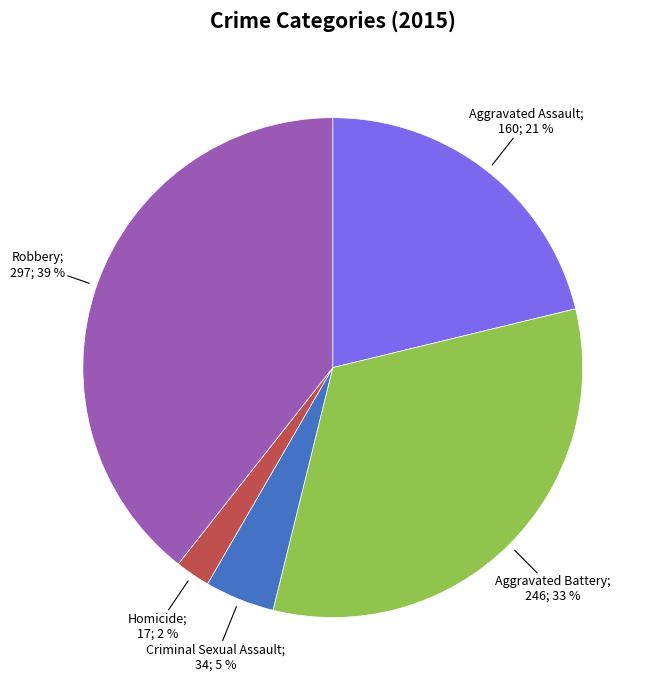

How many segments does this pie chart have?

5